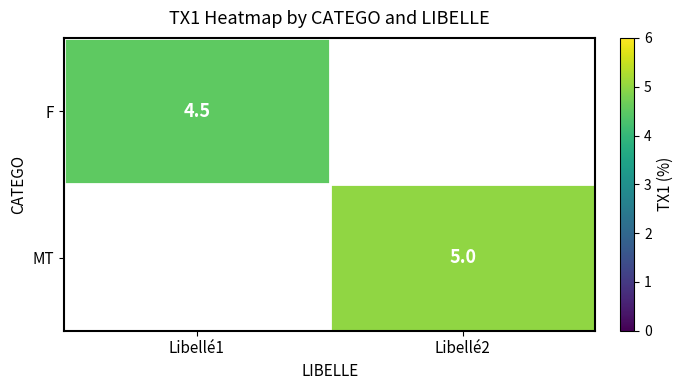

The MT series shows 5.0 at Libellé2. True or false?

True